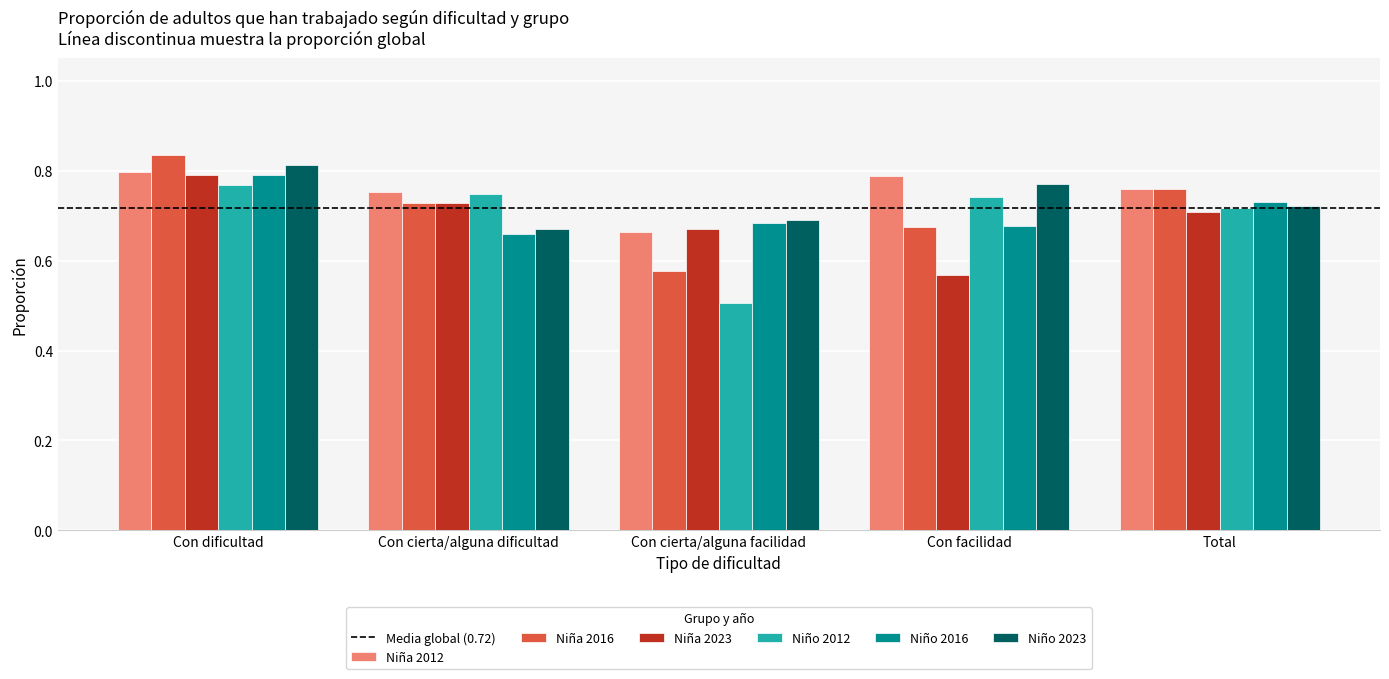

Between Con dificultad and Con cierta/alguna dificultad, which series saw the biggest shift?

Niño 2023